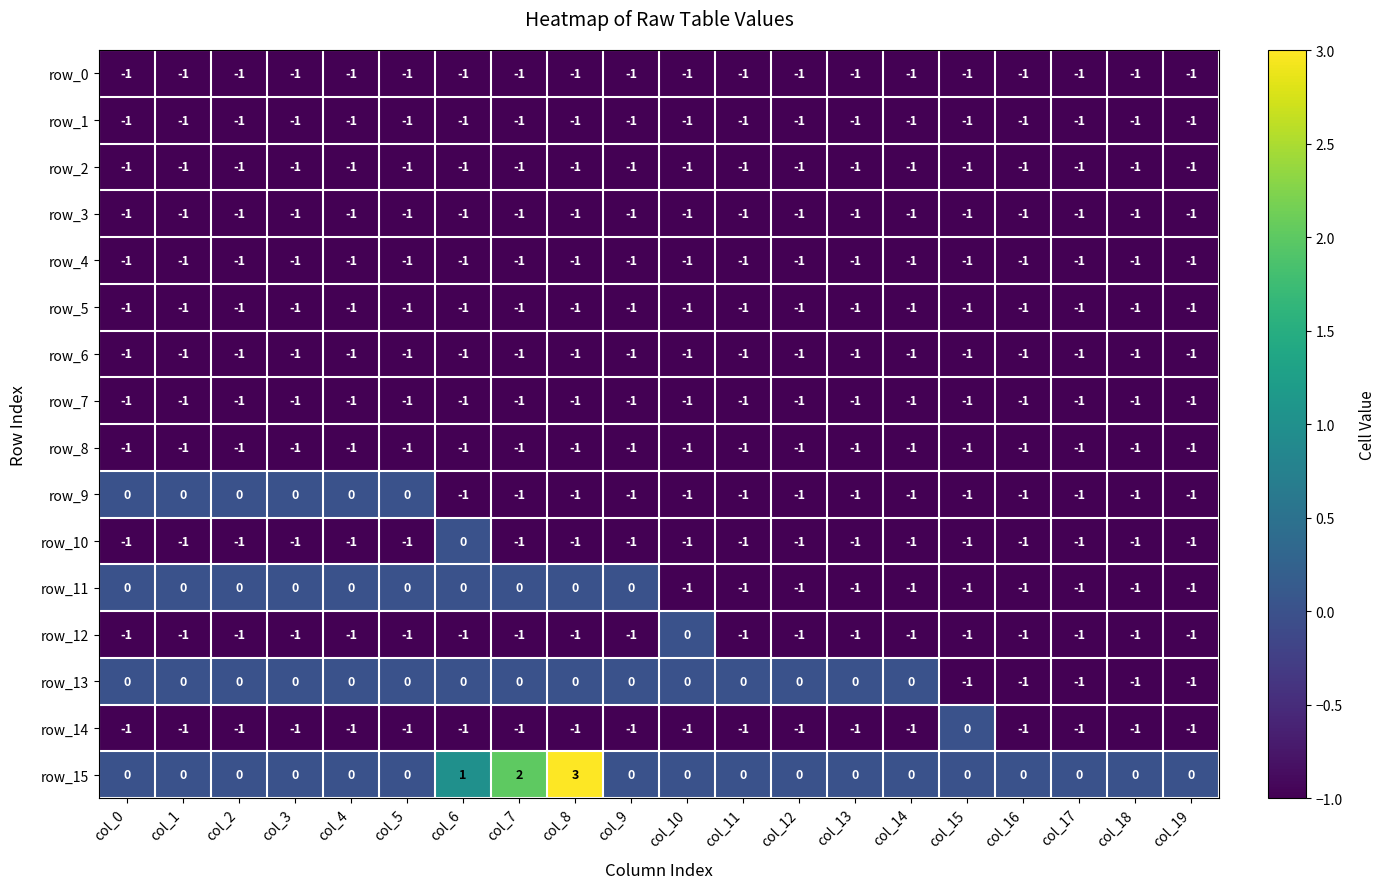

Reading left to right, what are all the values shown in this chart?

row_0: col_0=-1	col_1=-1	col_2=-1	col_3=-1	col_4=-1	col_5=-1	col_6=-1	col_7=-1	col_8=-1	col_9=-1	col_10=-1	col_11=-1	col_12=-1	col_13=-1	col_14=-1	col_15=-1	col_16=-1	col_17=-1	col_18=-1	col_19=-1
row_1: col_0=-1	col_1=-1	col_2=-1	col_3=-1	col_4=-1	col_5=-1	col_6=-1	col_7=-1	col_8=-1	col_9=-1	col_10=-1	col_11=-1	col_12=-1	col_13=-1	col_14=-1	col_15=-1	col_16=-1	col_17=-1	col_18=-1	col_19=-1
row_2: col_0=-1	col_1=-1	col_2=-1	col_3=-1	col_4=-1	col_5=-1	col_6=-1	col_7=-1	col_8=-1	col_9=-1	col_10=-1	col_11=-1	col_12=-1	col_13=-1	col_14=-1	col_15=-1	col_16=-1	col_17=-1	col_18=-1	col_19=-1
row_3: col_0=-1	col_1=-1	col_2=-1	col_3=-1	col_4=-1	col_5=-1	col_6=-1	col_7=-1	col_8=-1	col_9=-1	col_10=-1	col_11=-1	col_12=-1	col_13=-1	col_14=-1	col_15=-1	col_16=-1	col_17=-1	col_18=-1	col_19=-1
row_4: col_0=-1	col_1=-1	col_2=-1	col_3=-1	col_4=-1	col_5=-1	col_6=-1	col_7=-1	col_8=-1	col_9=-1	col_10=-1	col_11=-1	col_12=-1	col_13=-1	col_14=-1	col_15=-1	col_16=-1	col_17=-1	col_18=-1	col_19=-1
row_5: col_0=-1	col_1=-1	col_2=-1	col_3=-1	col_4=-1	col_5=-1	col_6=-1	col_7=-1	col_8=-1	col_9=-1	col_10=-1	col_11=-1	col_12=-1	col_13=-1	col_14=-1	col_15=-1	col_16=-1	col_17=-1	col_18=-1	col_19=-1
row_6: col_0=-1	col_1=-1	col_2=-1	col_3=-1	col_4=-1	col_5=-1	col_6=-1	col_7=-1	col_8=-1	col_9=-1	col_10=-1	col_11=-1	col_12=-1	col_13=-1	col_14=-1	col_15=-1	col_16=-1	col_17=-1	col_18=-1	col_19=-1
row_7: col_0=-1	col_1=-1	col_2=-1	col_3=-1	col_4=-1	col_5=-1	col_6=-1	col_7=-1	col_8=-1	col_9=-1	col_10=-1	col_11=-1	col_12=-1	col_13=-1	col_14=-1	col_15=-1	col_16=-1	col_17=-1	col_18=-1	col_19=-1
row_8: col_0=-1	col_1=-1	col_2=-1	col_3=-1	col_4=-1	col_5=-1	col_6=-1	col_7=-1	col_8=-1	col_9=-1	col_10=-1	col_11=-1	col_12=-1	col_13=-1	col_14=-1	col_15=-1	col_16=-1	col_17=-1	col_18=-1	col_19=-1
row_9: col_0=0	col_1=0	col_2=0	col_3=0	col_4=0	col_5=0	col_6=-1	col_7=-1	col_8=-1	col_9=-1	col_10=-1	col_11=-1	col_12=-1	col_13=-1	col_14=-1	col_15=-1	col_16=-1	col_17=-1	col_18=-1	col_19=-1
row_10: col_0=-1	col_1=-1	col_2=-1	col_3=-1	col_4=-1	col_5=-1	col_6=0	col_7=-1	col_8=-1	col_9=-1	col_10=-1	col_11=-1	col_12=-1	col_13=-1	col_14=-1	col_15=-1	col_16=-1	col_17=-1	col_18=-1	col_19=-1
row_11: col_0=0	col_1=0	col_2=0	col_3=0	col_4=0	col_5=0	col_6=0	col_7=0	col_8=0	col_9=0	col_10=-1	col_11=-1	col_12=-1	col_13=-1	col_14=-1	col_15=-1	col_16=-1	col_17=-1	col_18=-1	col_19=-1
row_12: col_0=-1	col_1=-1	col_2=-1	col_3=-1	col_4=-1	col_5=-1	col_6=-1	col_7=-1	col_8=-1	col_9=-1	col_10=0	col_11=-1	col_12=-1	col_13=-1	col_14=-1	col_15=-1	col_16=-1	col_17=-1	col_18=-1	col_19=-1
row_13: col_0=0	col_1=0	col_2=0	col_3=0	col_4=0	col_5=0	col_6=0	col_7=0	col_8=0	col_9=0	col_10=0	col_11=0	col_12=0	col_13=0	col_14=0	col_15=-1	col_16=-1	col_17=-1	col_18=-1	col_19=-1
row_14: col_0=-1	col_1=-1	col_2=-1	col_3=-1	col_4=-1	col_5=-1	col_6=-1	col_7=-1	col_8=-1	col_9=-1	col_10=-1	col_11=-1	col_12=-1	col_13=-1	col_14=-1	col_15=0	col_16=-1	col_17=-1	col_18=-1	col_19=-1
row_15: col_0=0	col_1=0	col_2=0	col_3=0	col_4=0	col_5=0	col_6=1	col_7=2	col_8=3	col_9=0	col_10=0	col_11=0	col_12=0	col_13=0	col_14=0	col_15=0	col_16=0	col_17=0	col_18=0	col_19=0